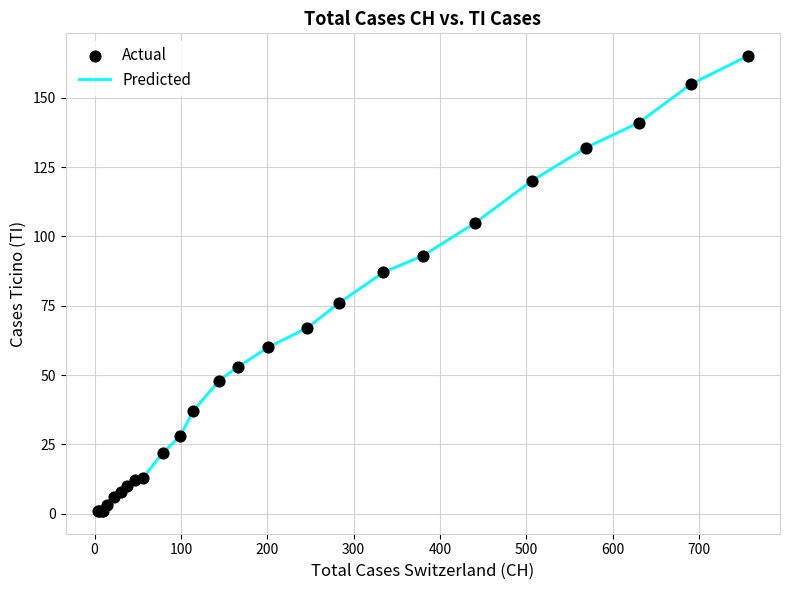

What is the difference between the maximum and minimum values?

164